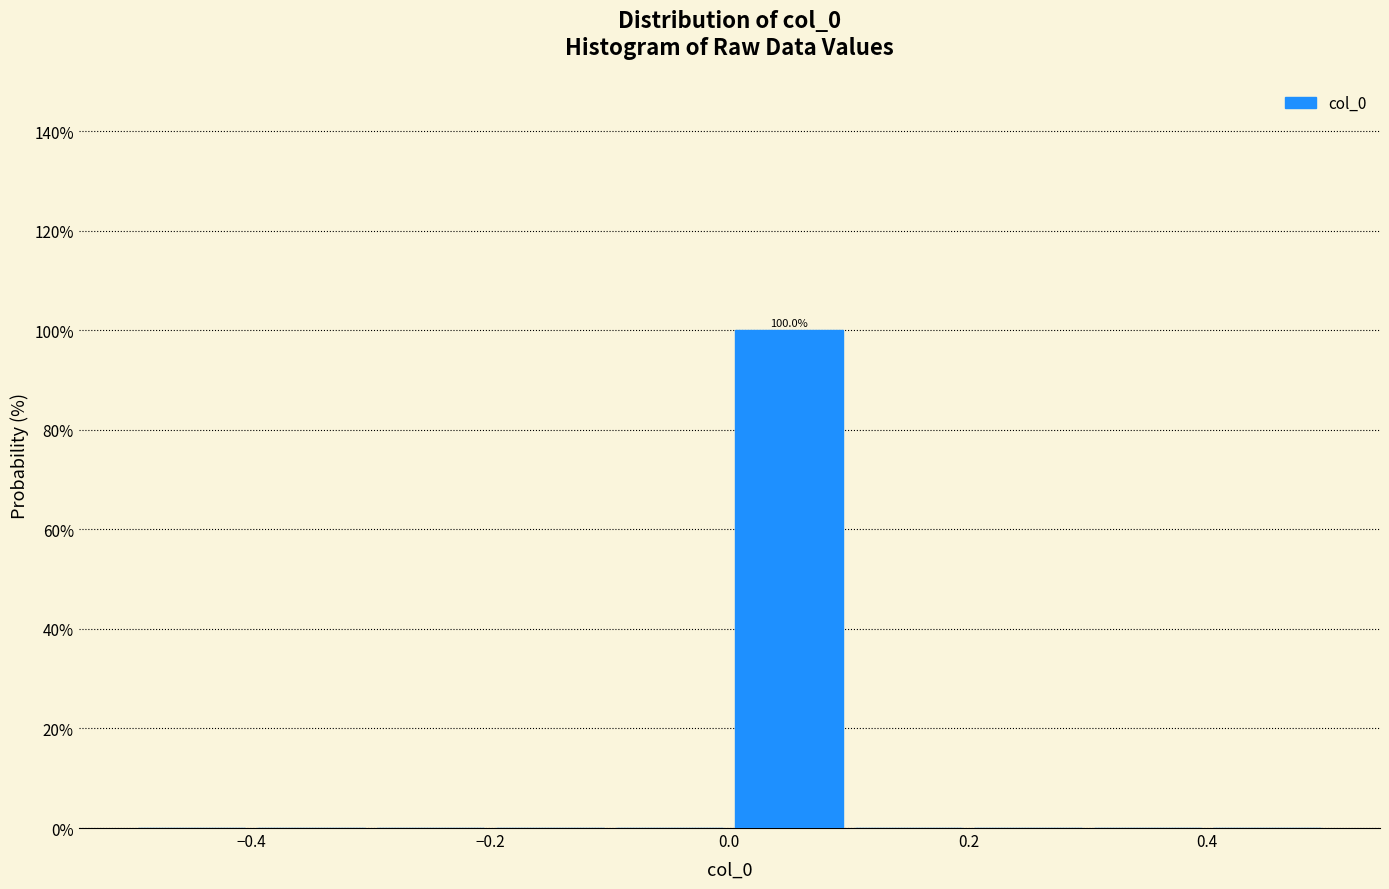

Over which range of the x-axis is the bar tallest?

0.0 to 0.1